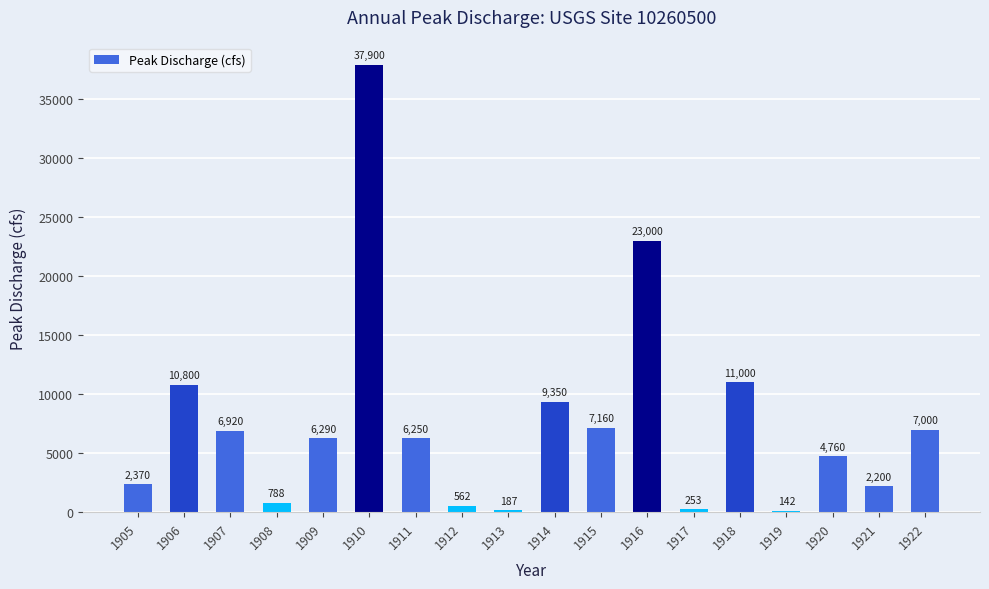

List the labels in order of value, smallest first.

1919, 1913, 1917, 1912, 1908, 1921, 1905, 1920, 1911, 1909, 1907, 1922, 1915, 1914, 1906, 1918, 1916, 1910